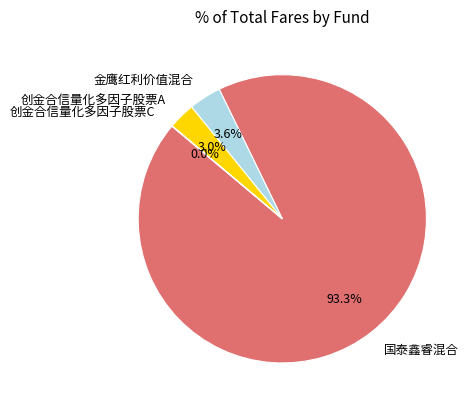

Is the sum of 金鹰红利价值混合 and 国泰鑫睿混合 greater than half?

Yes